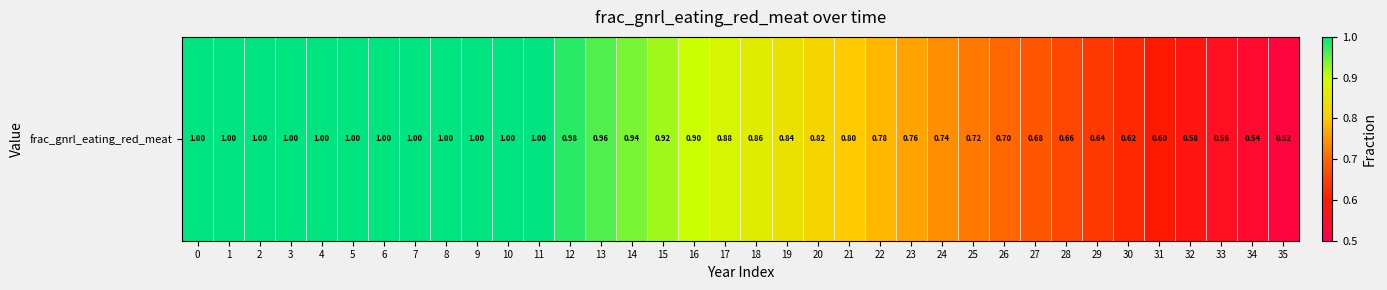

What is the minimum value shown in the chart?

0.5